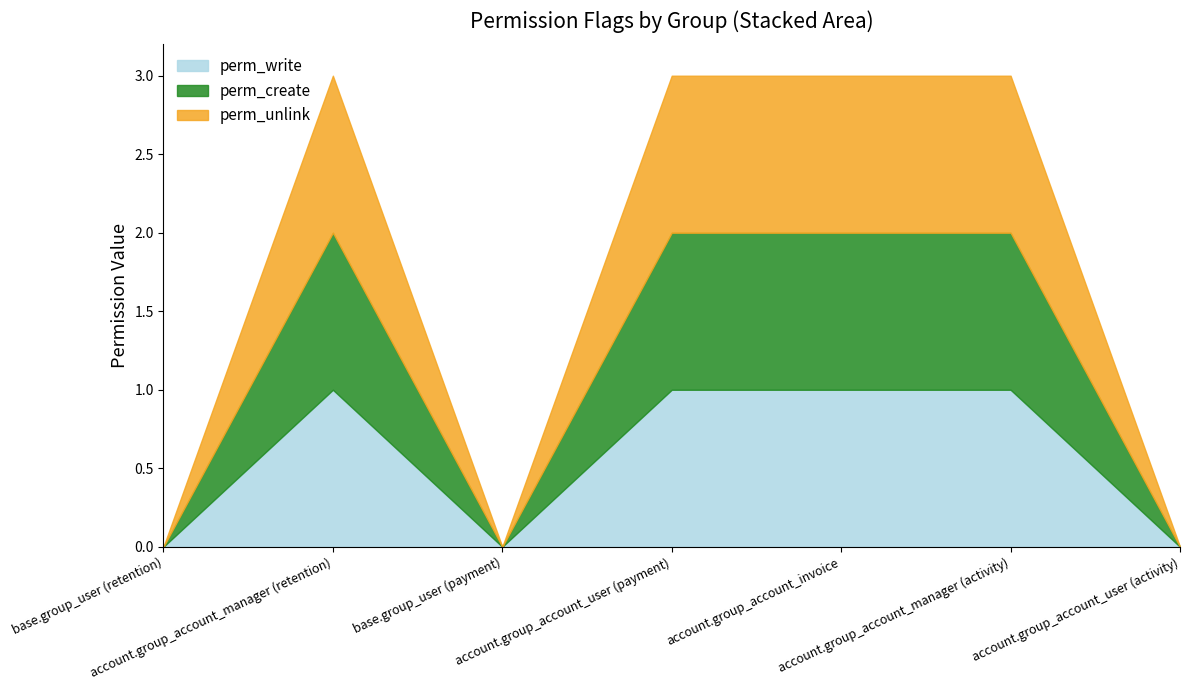

Between account.group_account_manager (retention) and account.group_account_invoice, which series saw the biggest shift?

perm_write